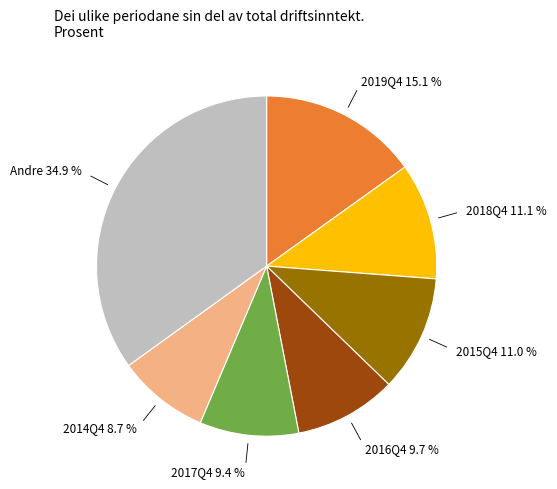

Does any single category account for the majority?

No